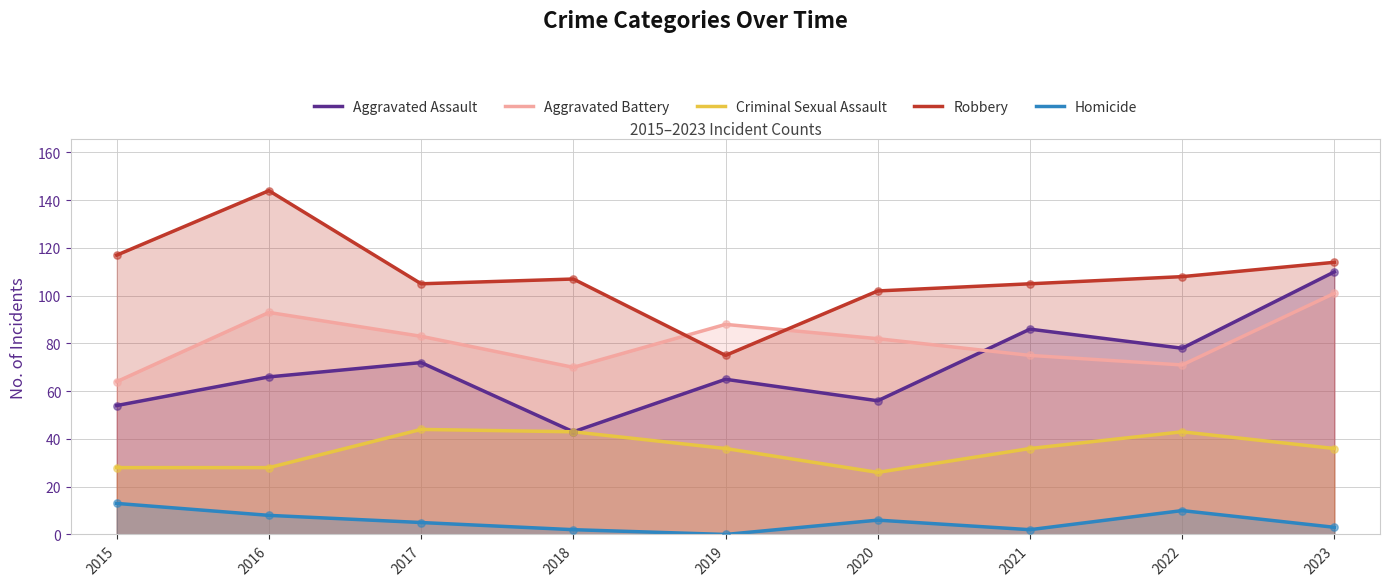

Which series has the largest total across all categories?

Robbery